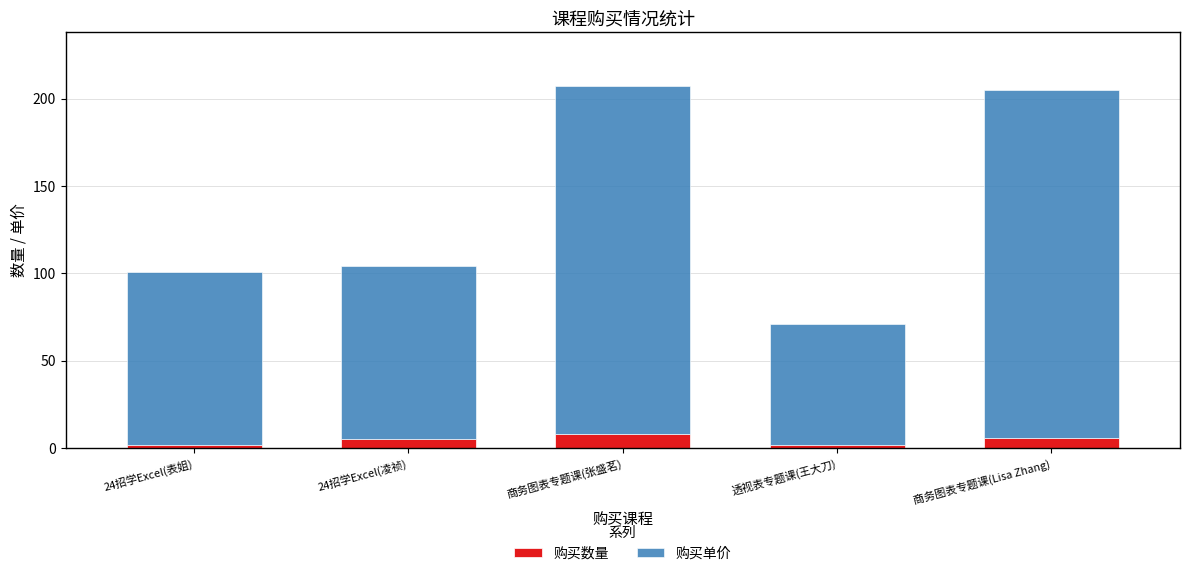

True or false: 购买数量 has a value of 5 at 24招学Excel(凌祯).

True